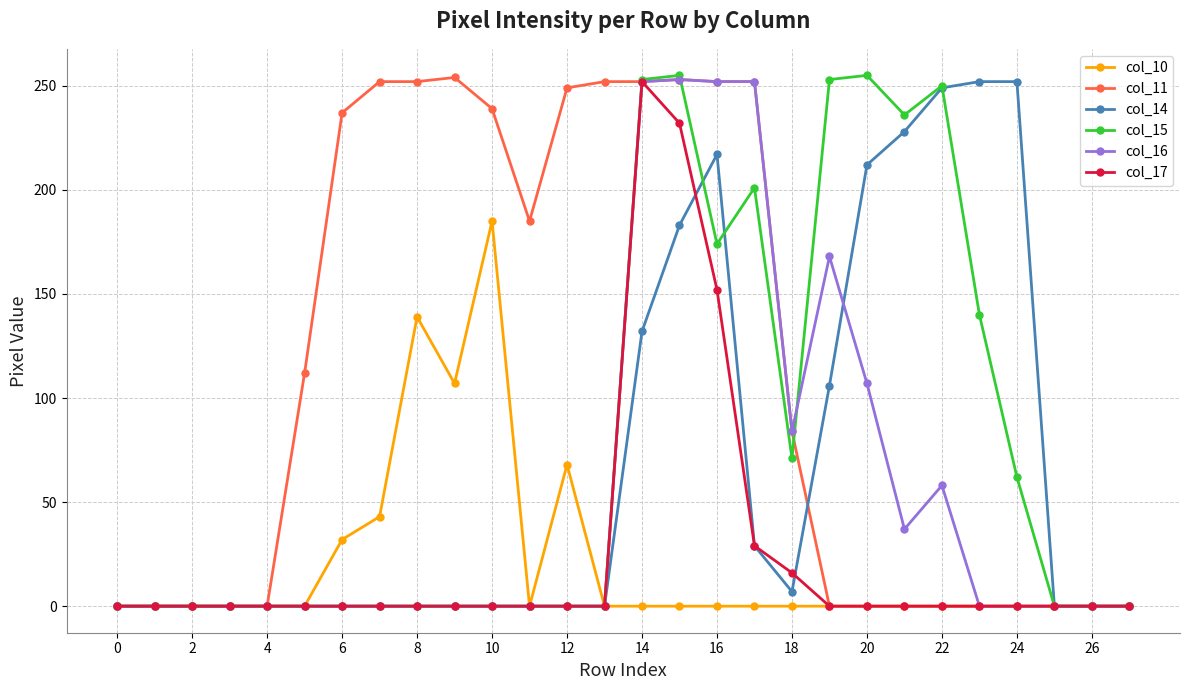

At how many categories does at least one series exceed 162?

18